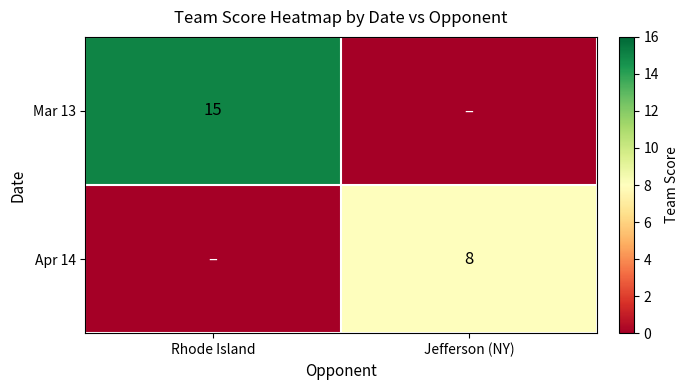

True or false: Mar 13 has a value of 24 at Rhode Island.

False